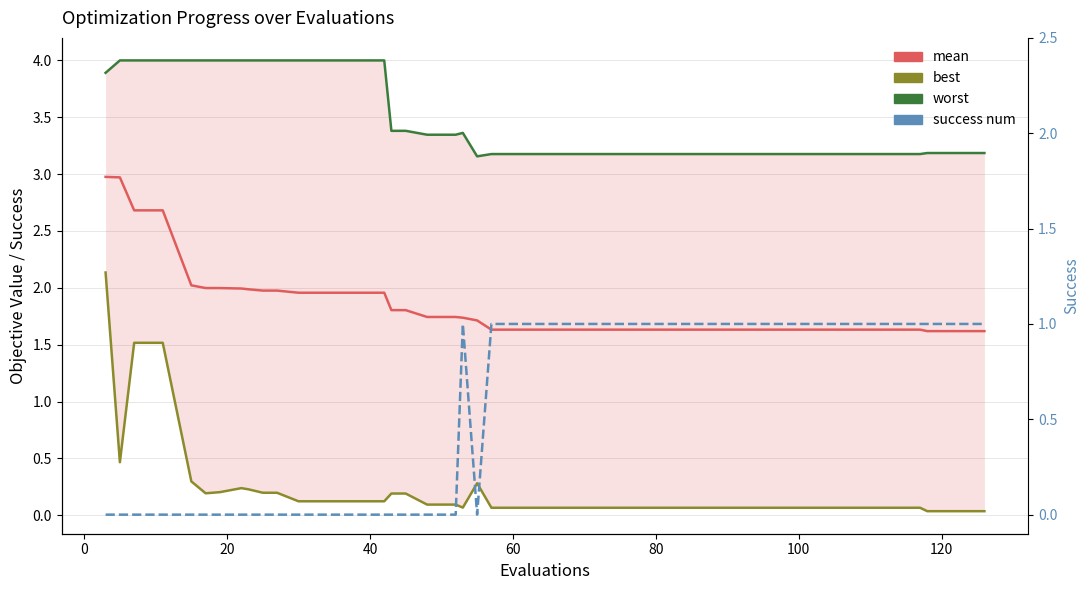

True or false: success num and worst cross at least once.

False